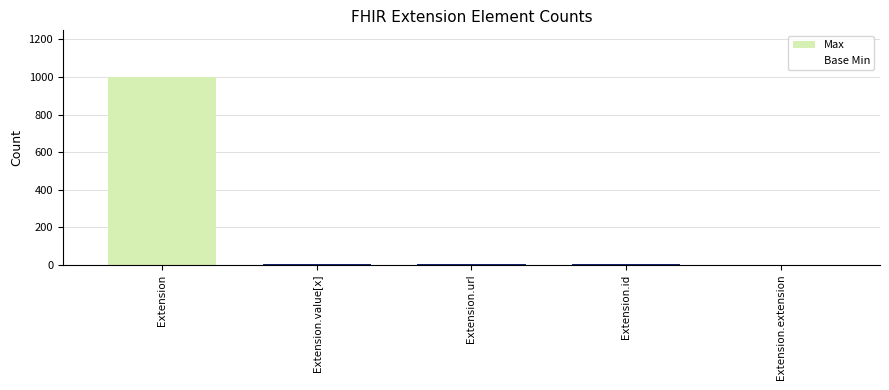

How many values in the Base Min series exceed 0?

1